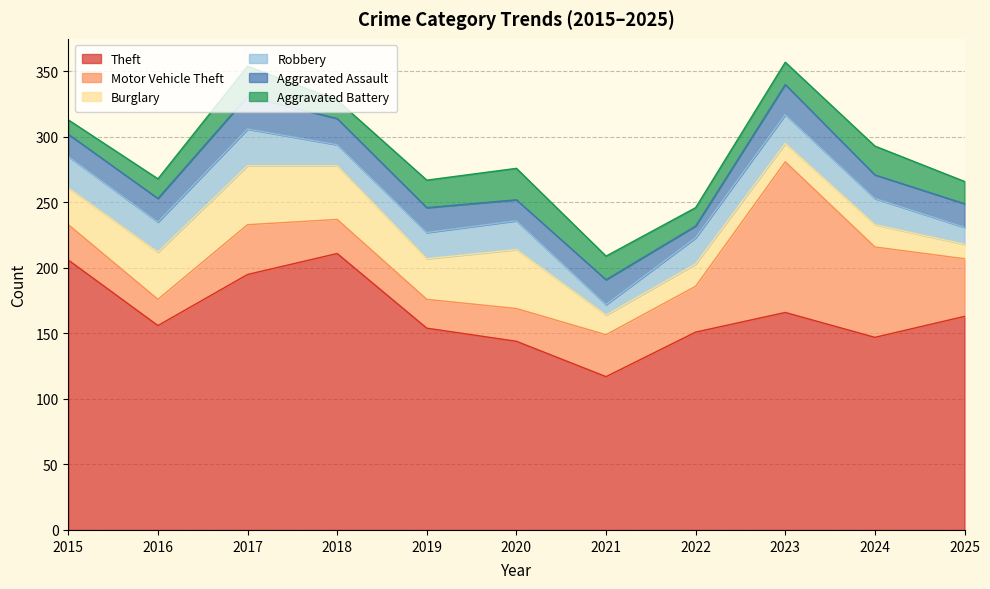

What is the maximum value for Aggravated Battery?

24